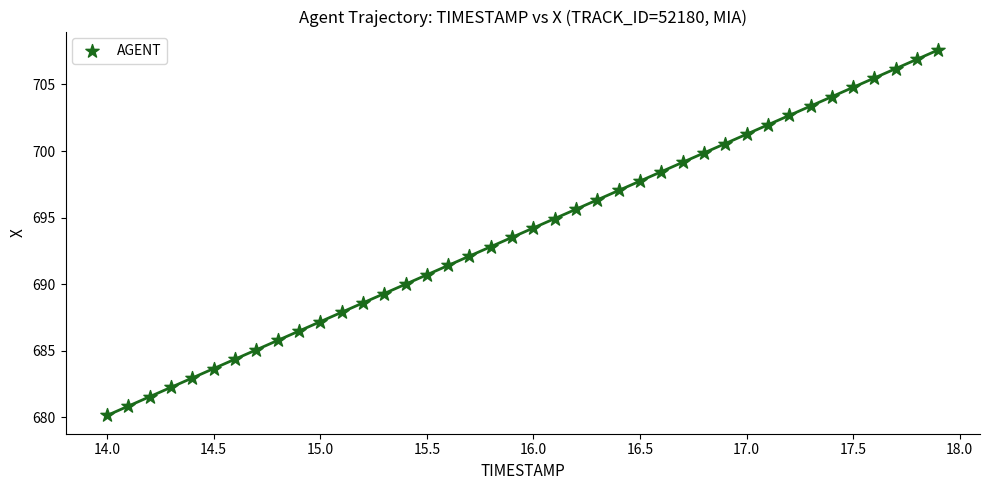

What is the range of Y values (max minus min)?

27.5